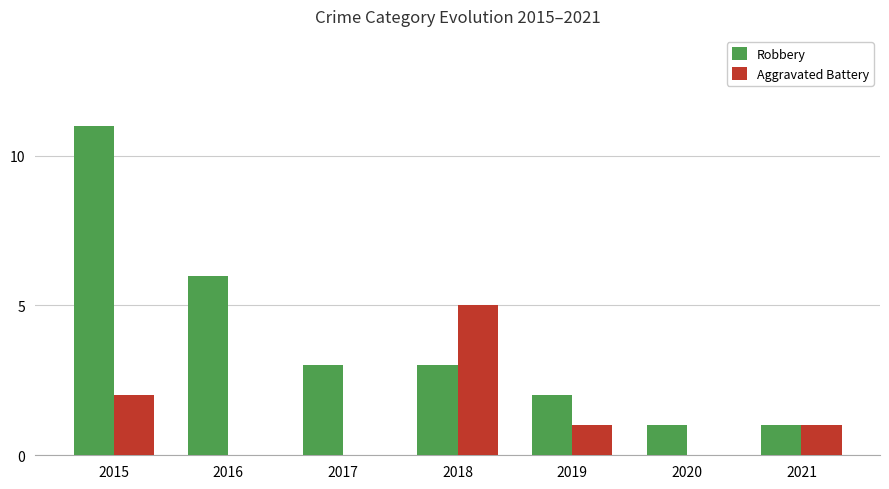

Count the Robbery values in the range 1 to 6.

6